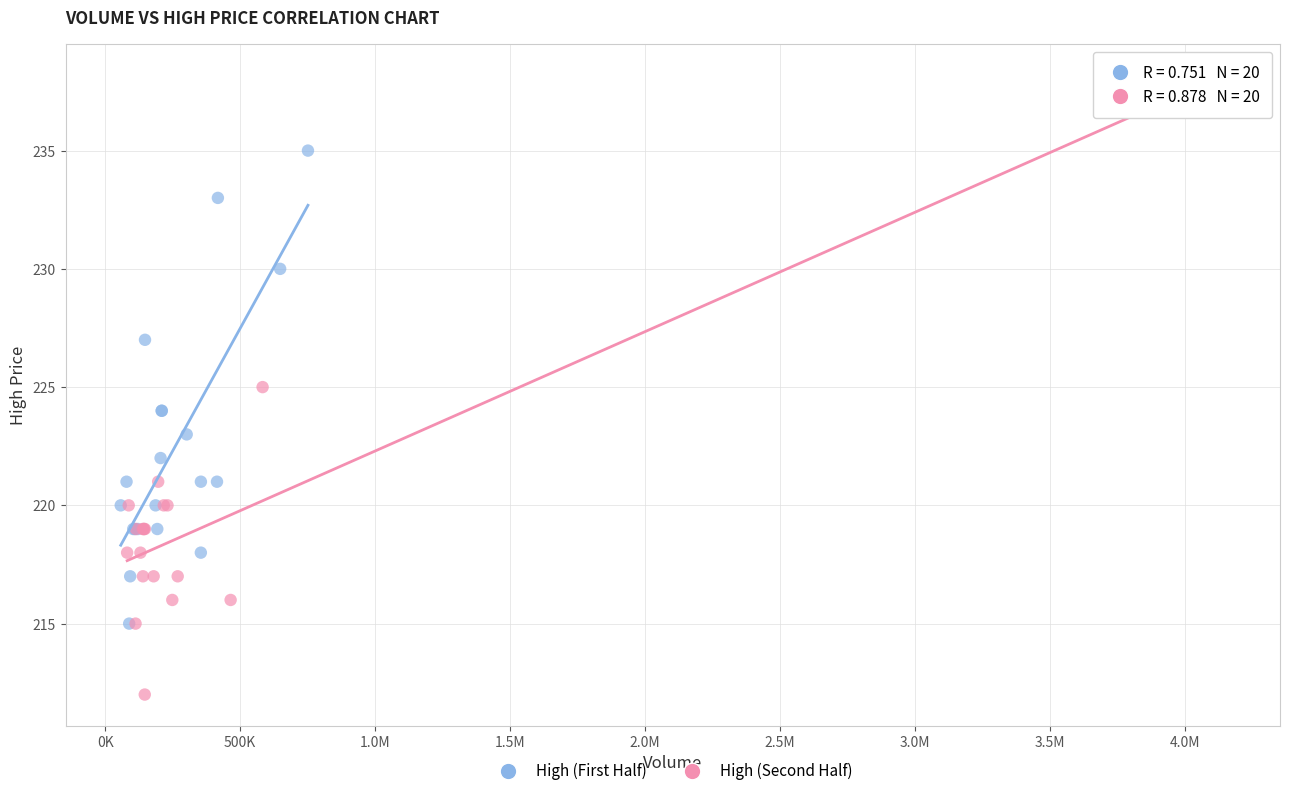

What are all the series names shown in the legend?

High (First Half), High (Second Half)